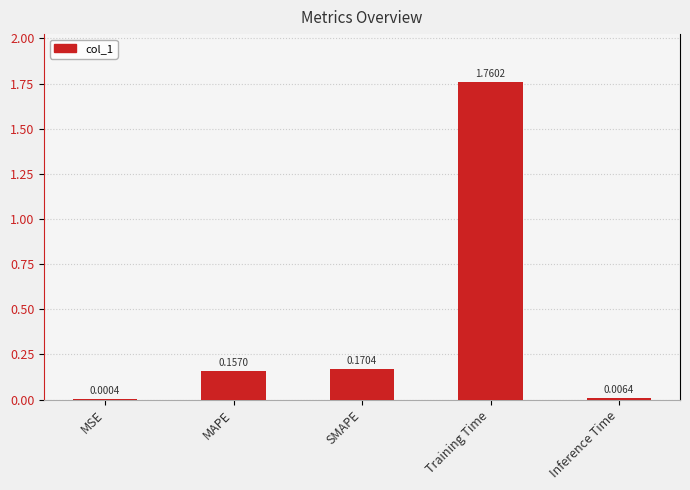

Which label corresponds to the largest value in the chart?

Training Time